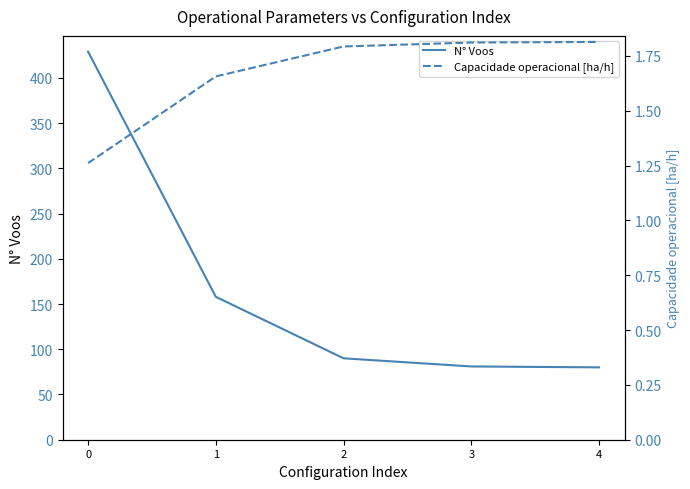

True or false: Capacidade operacional [ha/h] and N° Voos intersect in this chart.

False